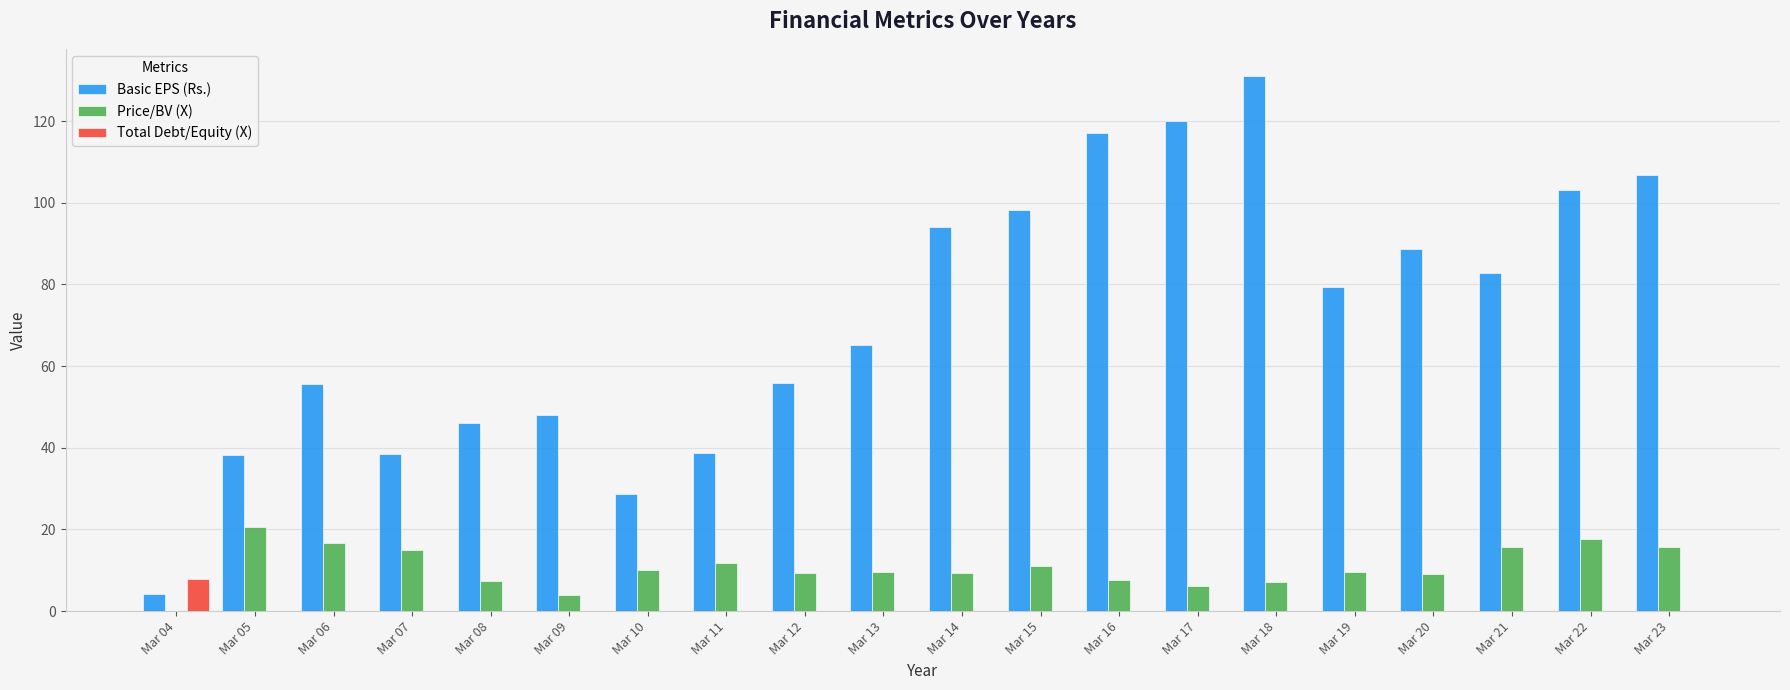

Between Mar 08 and Mar 10, which series saw the biggest shift?

Basic EPS (Rs.)